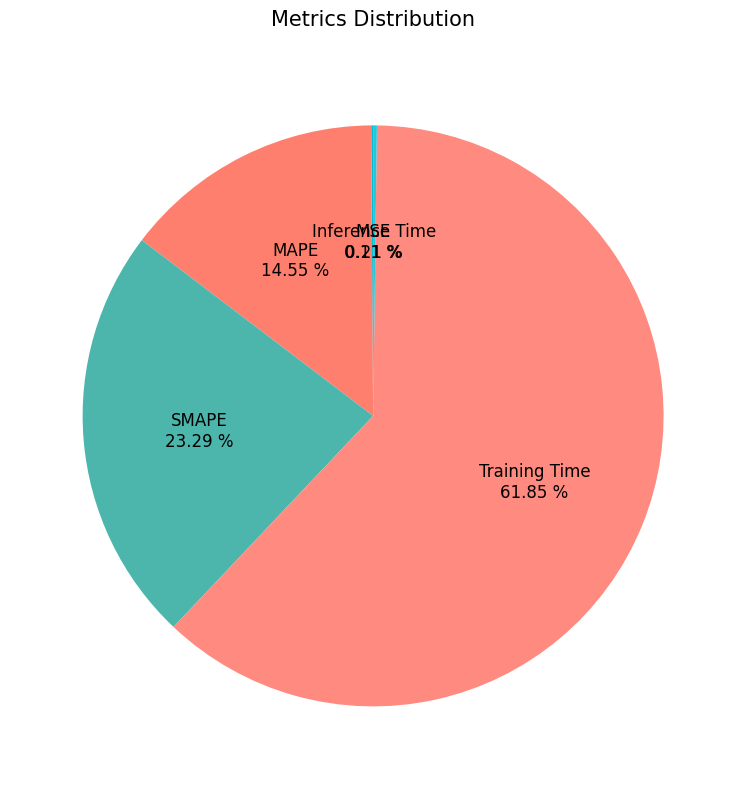

Rank the categories by value from lowest to highest.

MSE, Inference Time, MAPE, SMAPE, Training Time